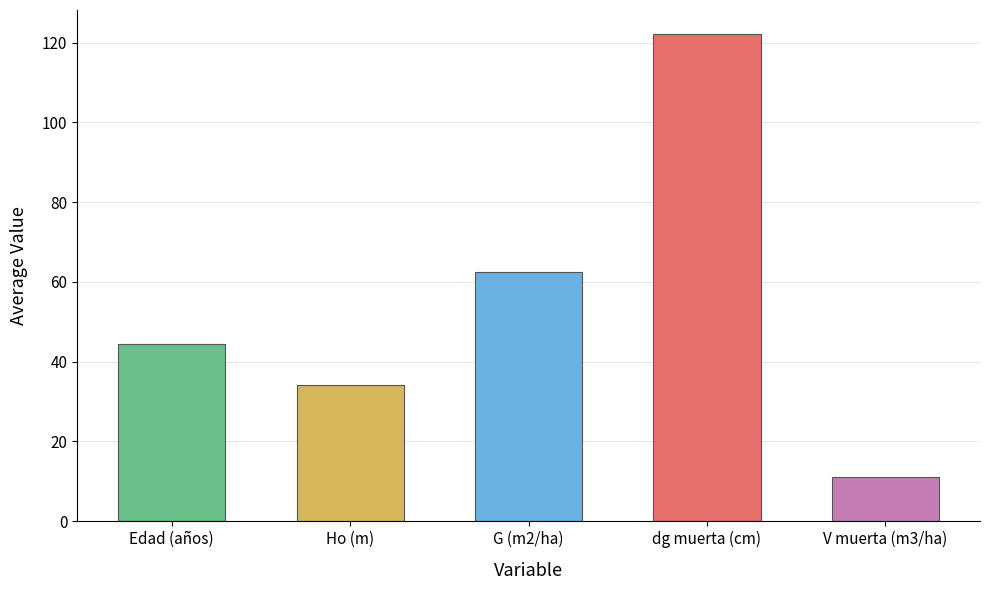

How many data points are above 44?

3